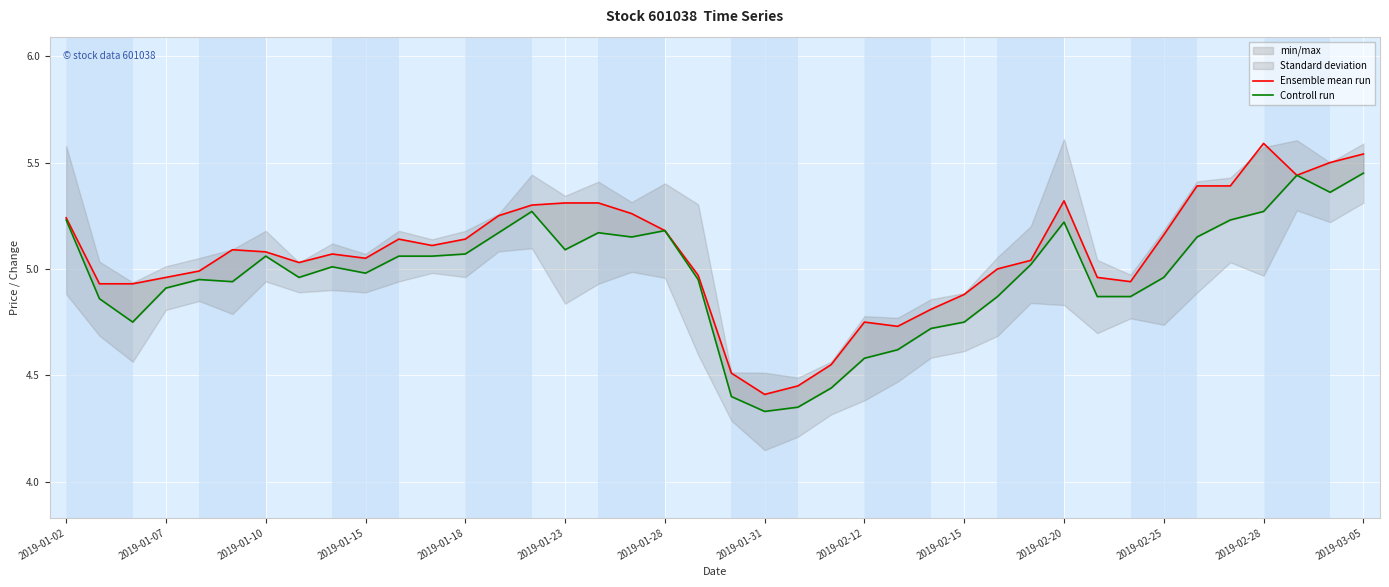

What is the approximate value of Ensemble mean run at 2019-01-07?

4.9